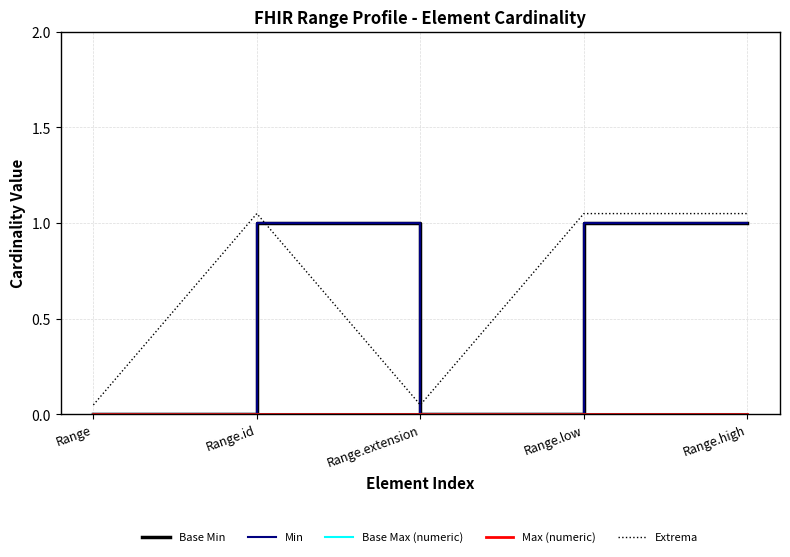

Is this an area chart (filled region under the line)?

No